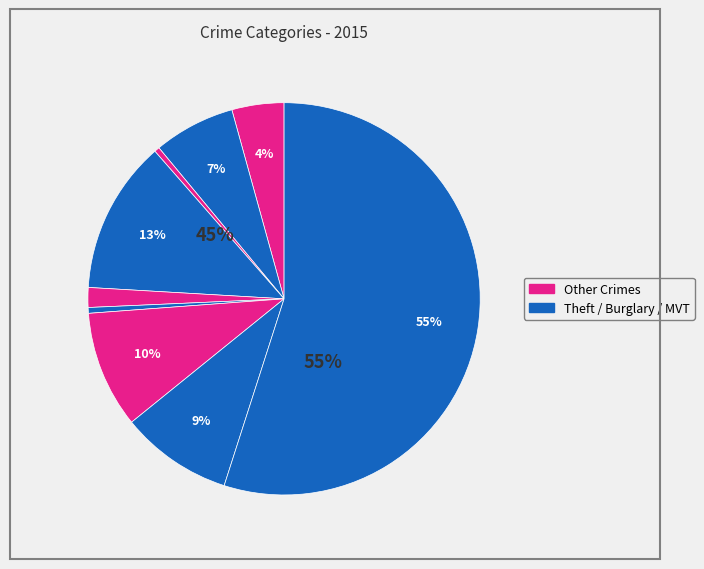

Count the number of slices in the pie.

9